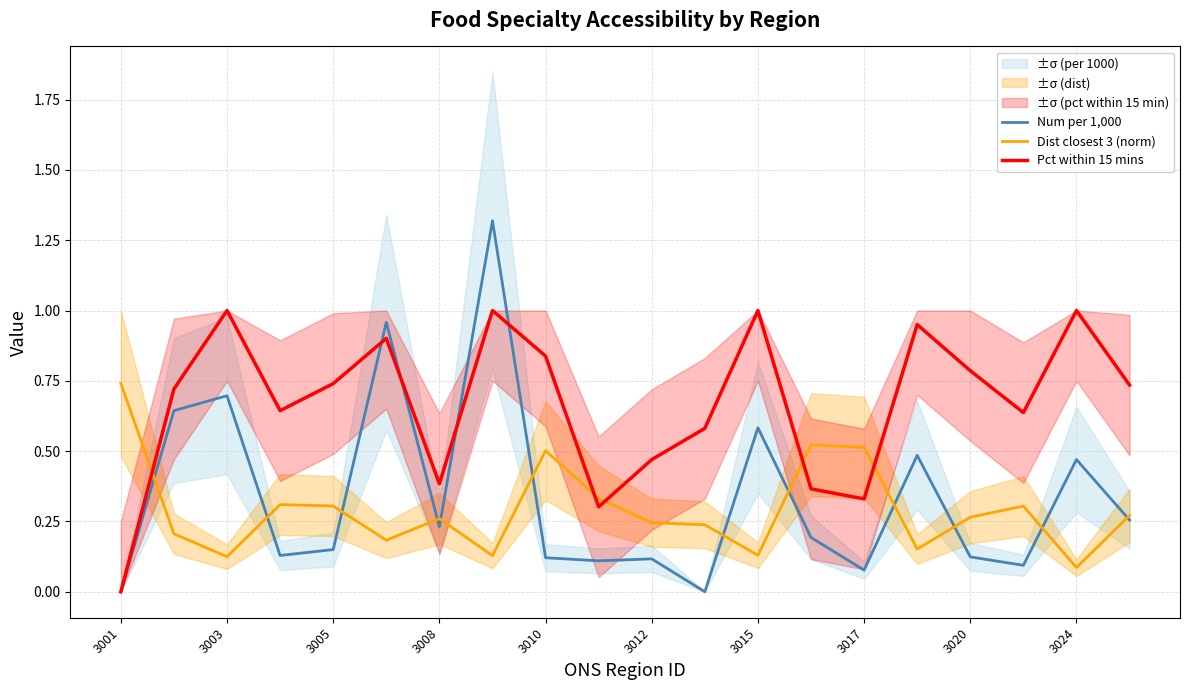

What is the maximum value for Num per 1,000?

1.3